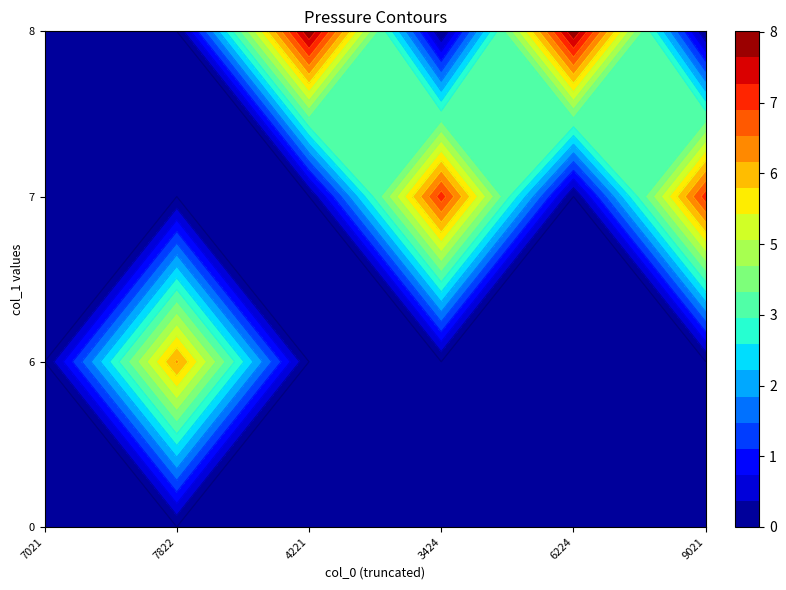

Reading left to right, list all the values displayed in this chart.

0: 1615747021=0	1621297822=0	1621384221=0	1621643424=0	1621816224=0	1621989021=0
6: 1615747021=0	1621297822=6	1621384221=0	1621643424=0	1621816224=0	1621989021=0
7: 1615747021=0	1621297822=0	1621384221=0	1621643424=7	1621816224=0	1621989021=7
8: 1615747021=0	1621297822=0	1621384221=8	1621643424=0	1621816224=8	1621989021=0